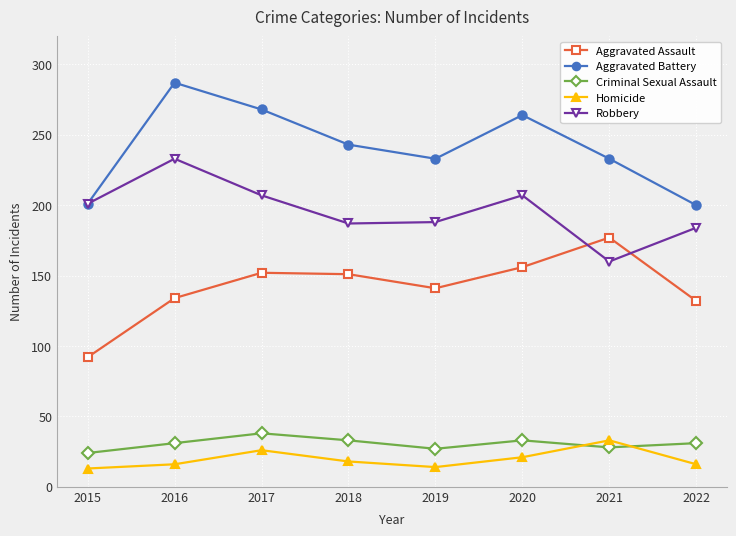

Is the value of Aggravated Battery at 2019 greater than the value of Criminal Sexual Assault at 2022?

Yes